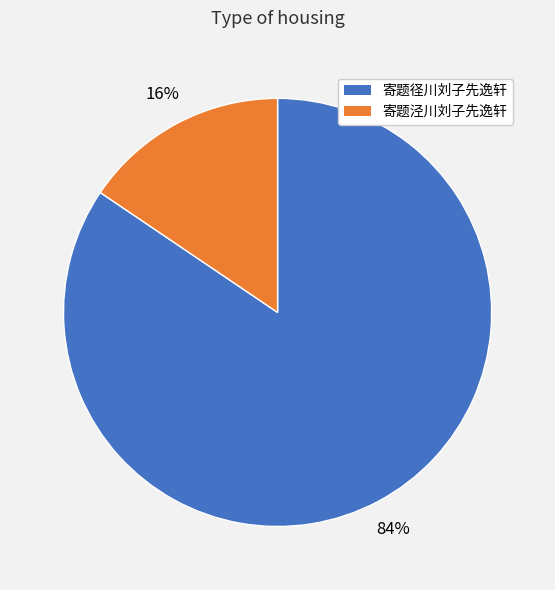

Is the sum of 寄题径川刘子先逸轩 and 寄题泾川刘子先逸轩 greater than half?

Yes